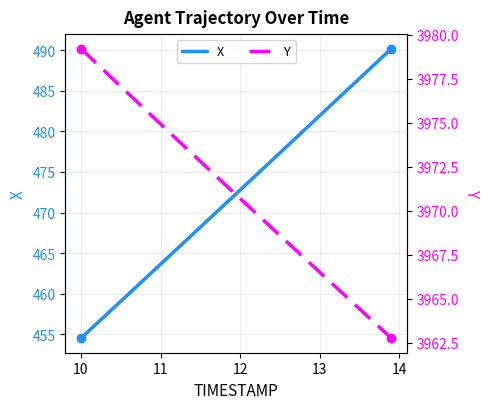

What is the lowest value of the X series?

454.5